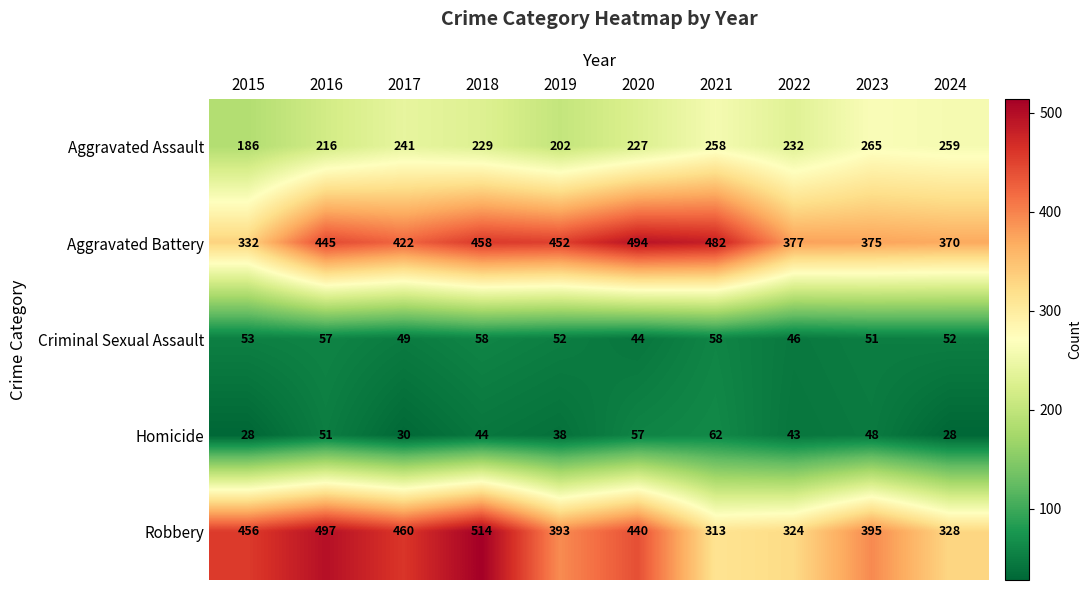

Is the value of Homicide at 2019 greater than the value of Aggravated Assault at 2015?

No